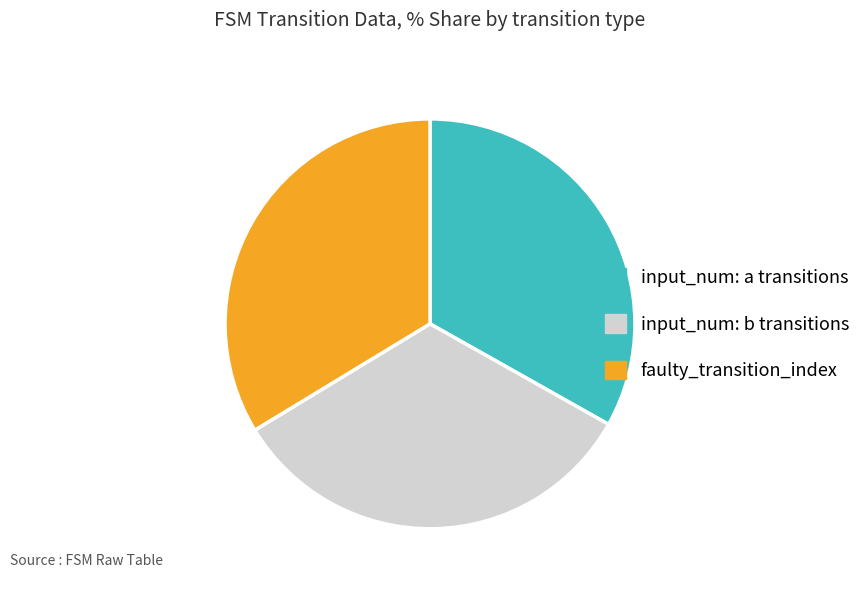

Count the number of slices in the pie.

3